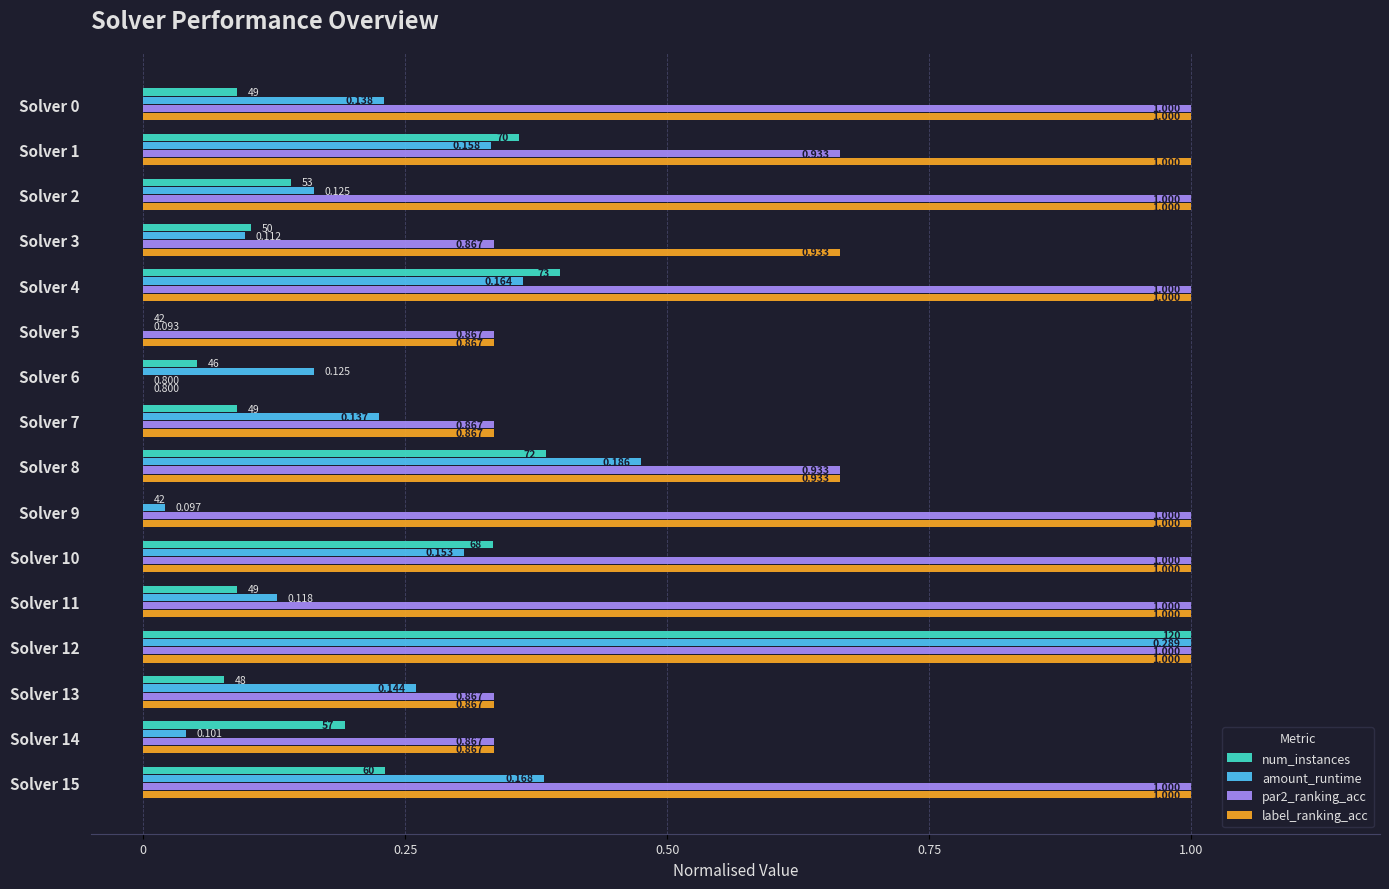

Which series has the largest total across all categories?

label_ranking_acc